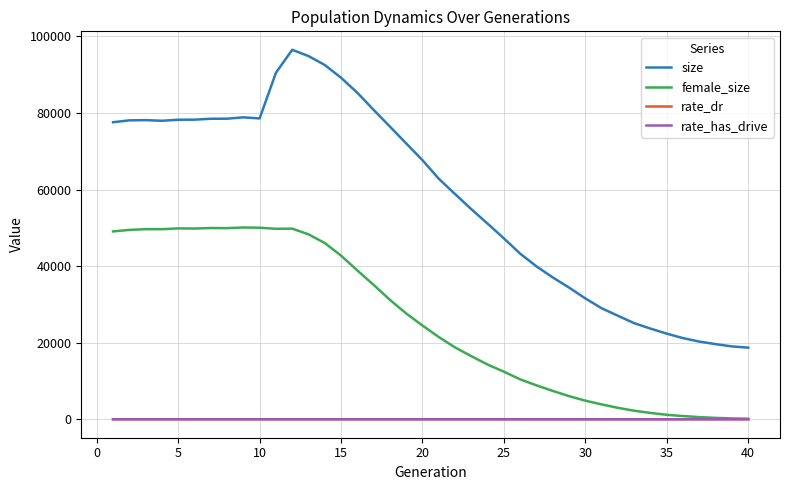

What is the maximum value shown in the chart?

96496.0